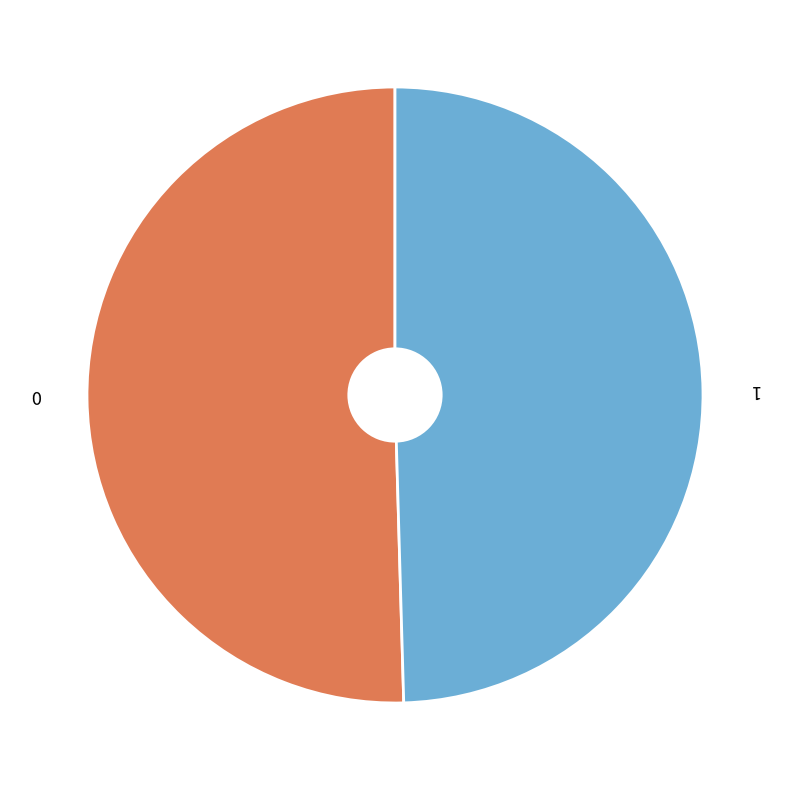

The 0 slice represents 56% of the pie. True or false?

False